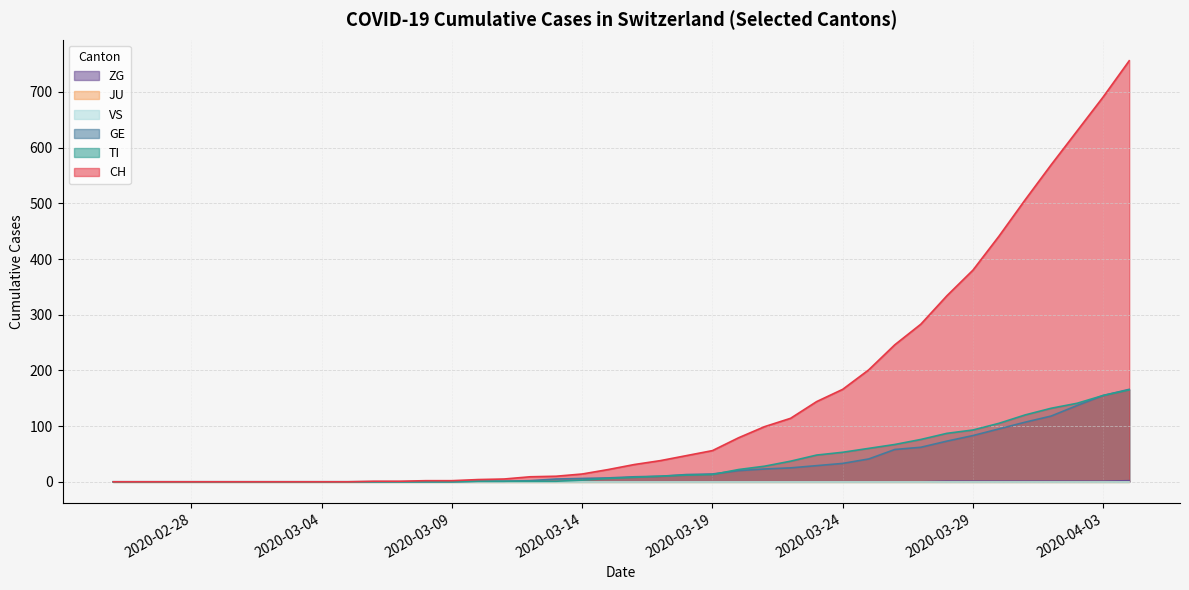

Where is CH nearest to the value 378?

2020-03-29